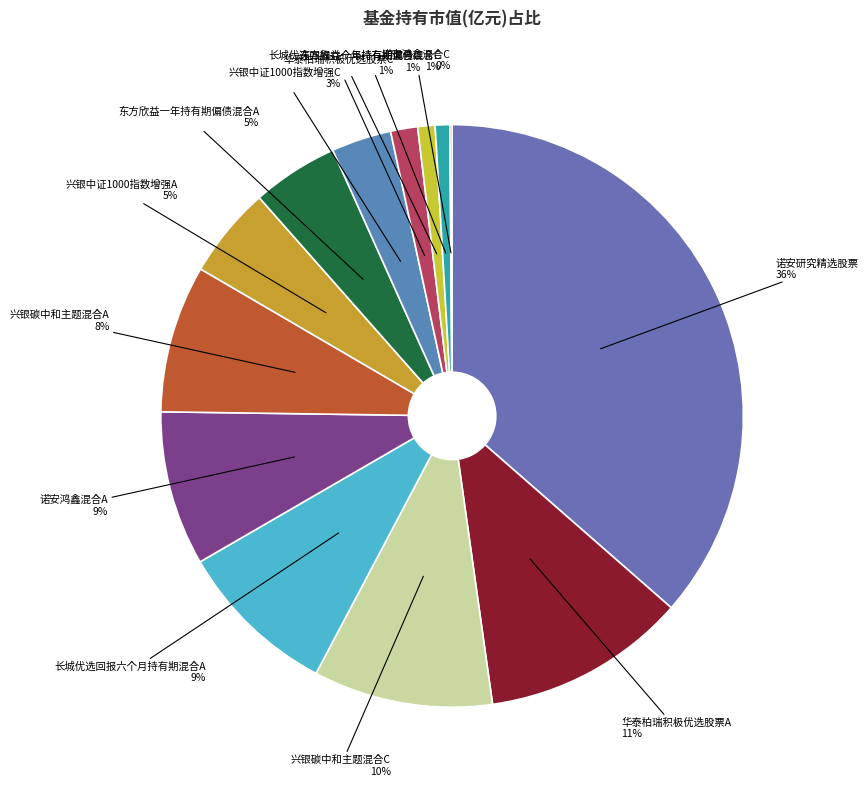

To the nearest percent, what percentage of the pie is 兴银碳中和主题混合C?

10%